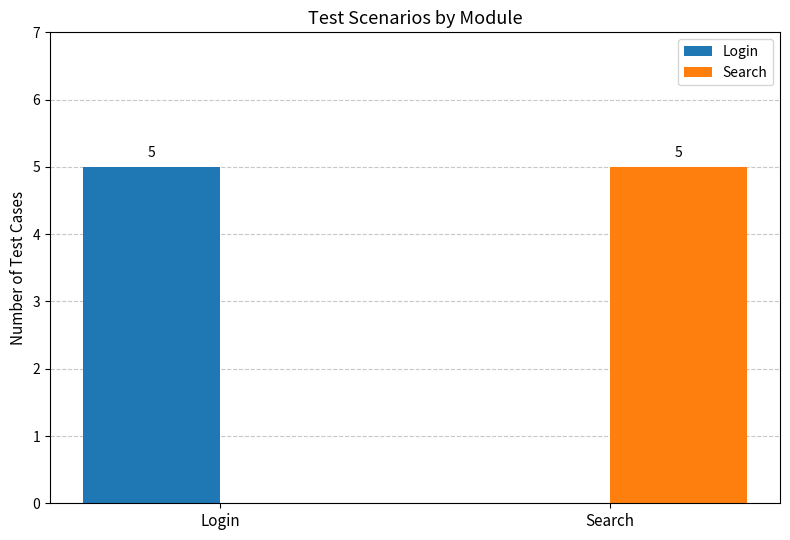

Are the bars grouped side by side (vs. stacked)?

Yes